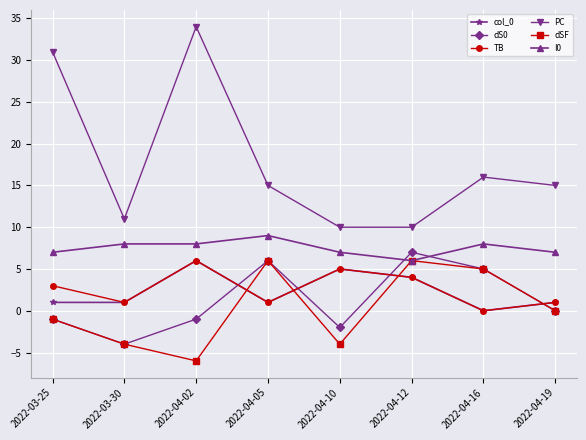

Is it true that dS0 equals 7 at 2022-04-12?

True